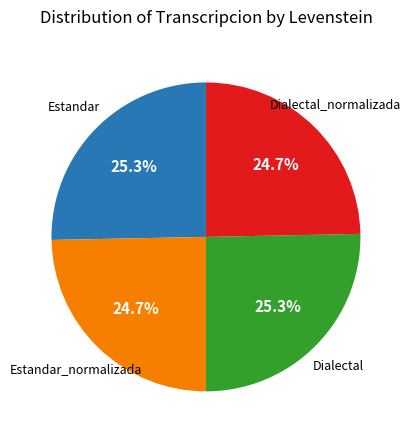

Does any single category account for the majority?

No